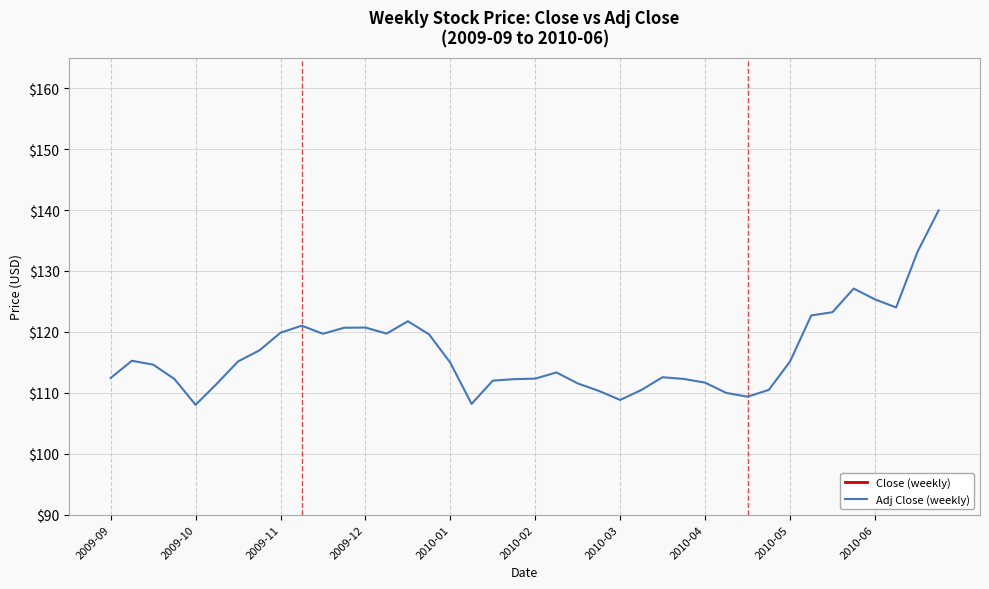

Is the value of Close (weekly) at 31 greater than the value of Adj Close (weekly) at 30?

Yes